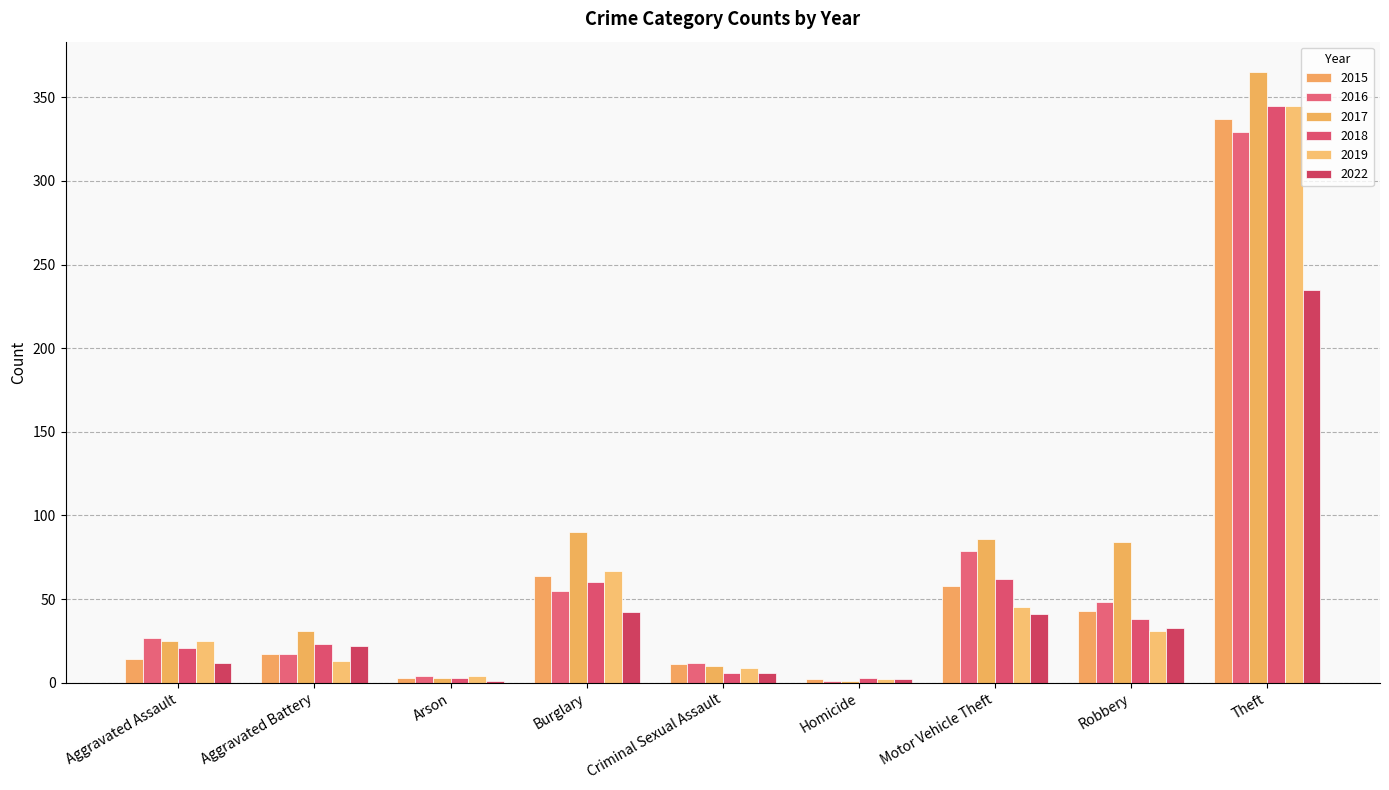

Count the number of categories in the chart.

9